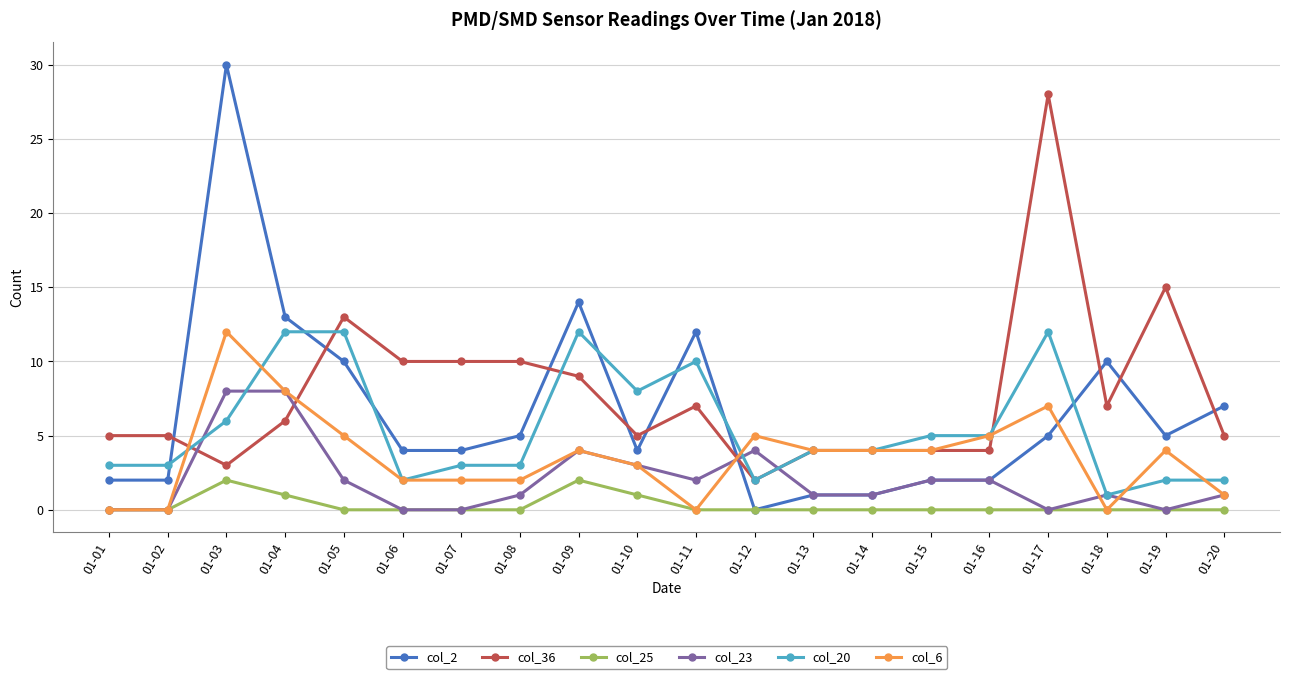

Does the chart have visible grid lines?

Yes